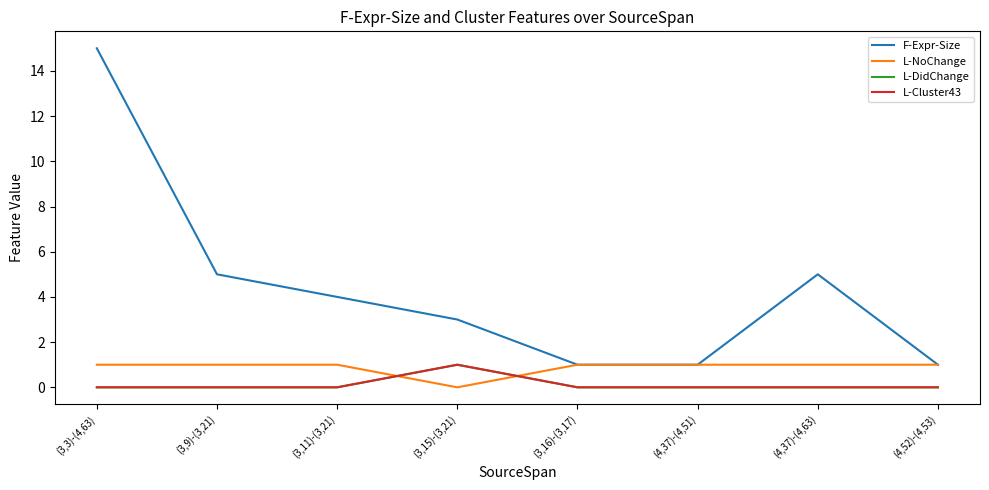

Does the chart have visible grid lines?

No